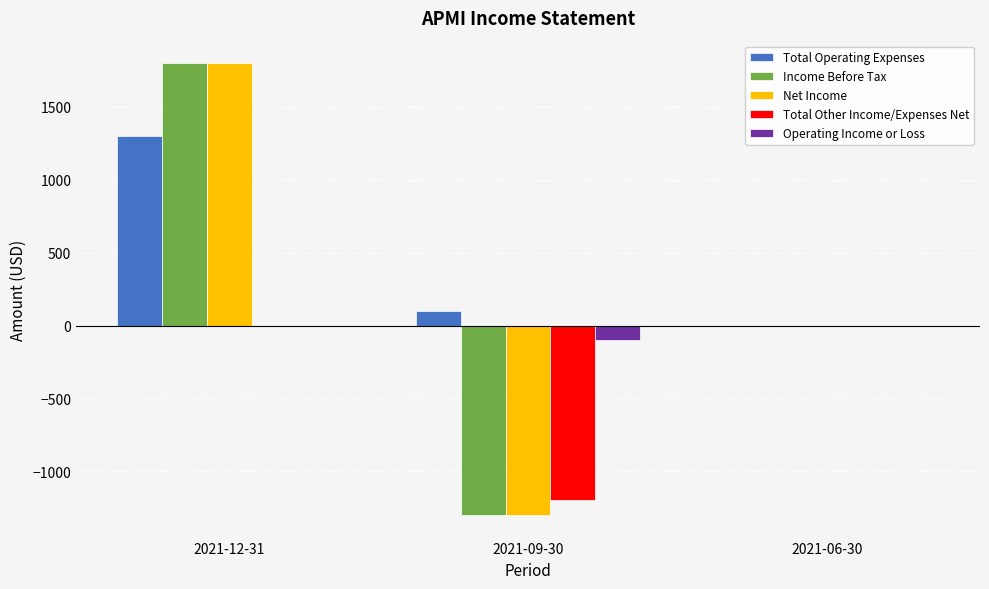

At which category is the sum across all series the highest?

2021-12-31